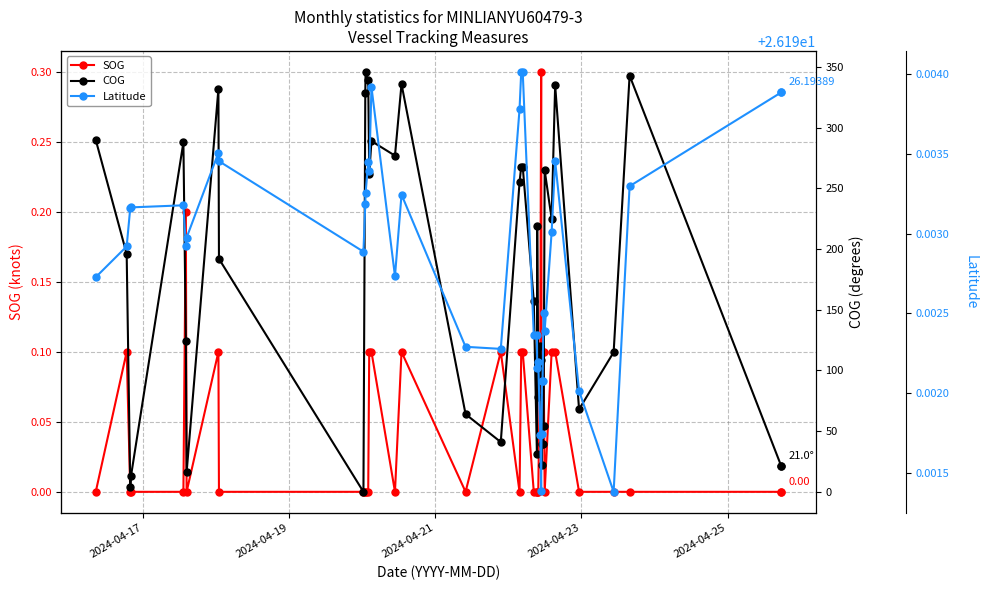

What is the value of the Latitude point at the 7th from the left?

26.2